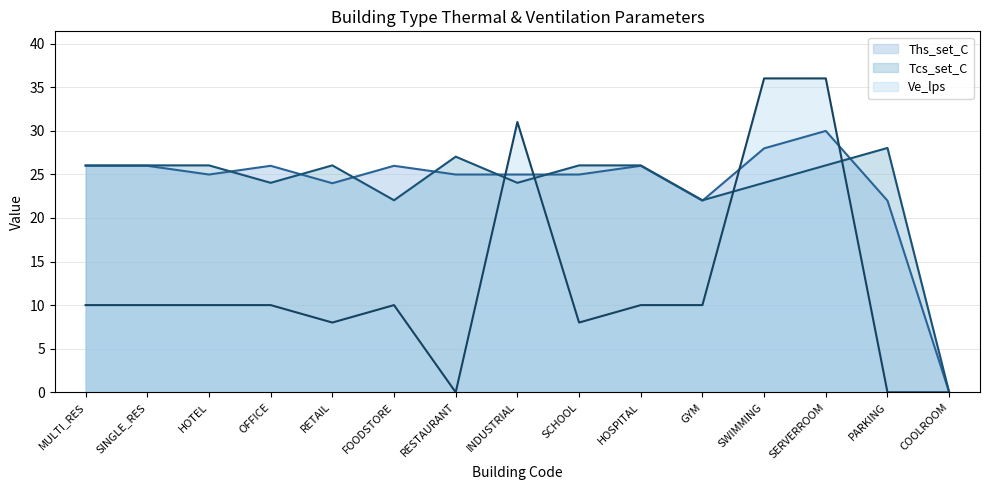

Which series has the widest spread of values?

Ve_lps